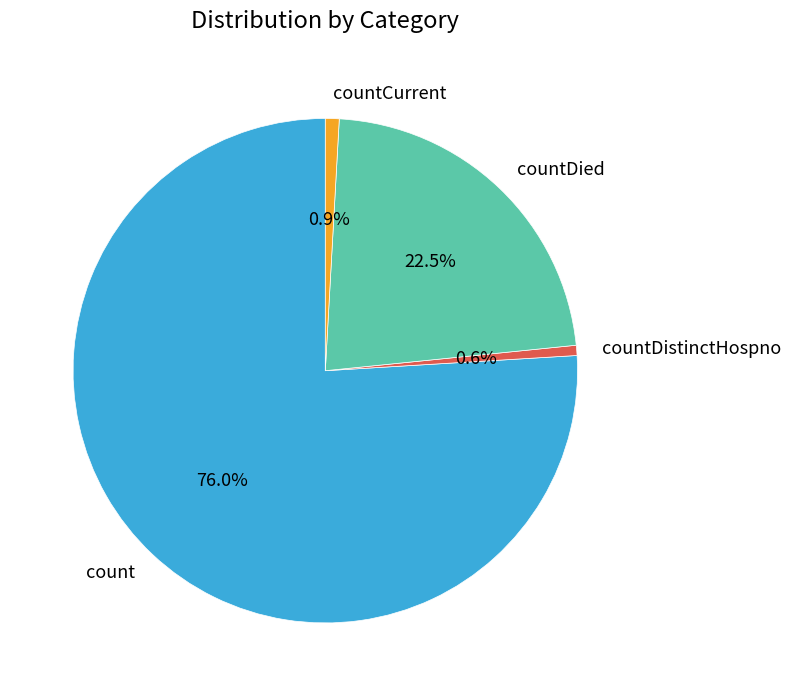

Count the number of slices in the pie.

4